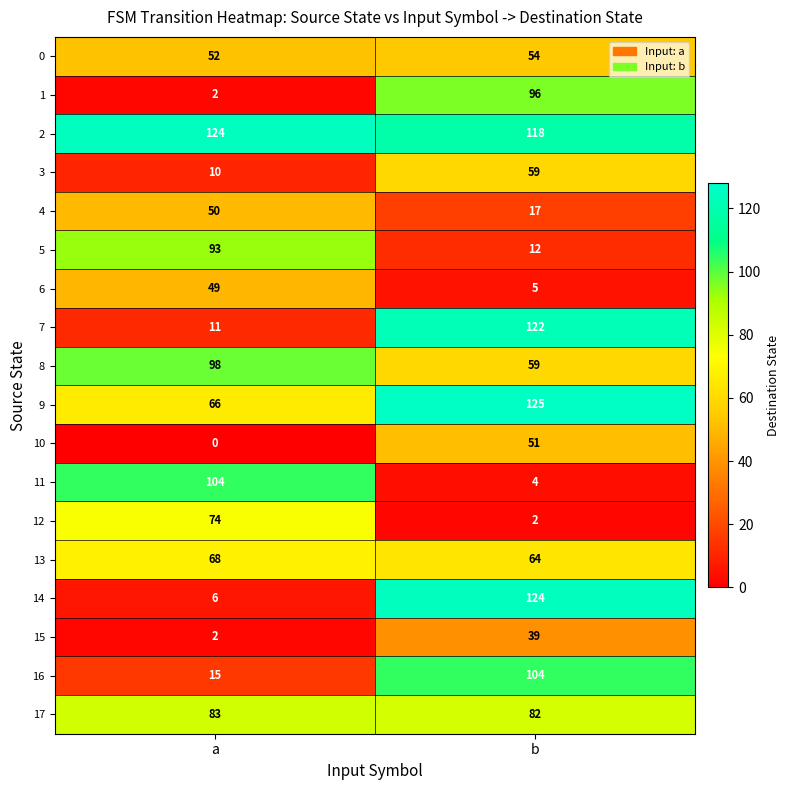

Which series changed the most between a and b?

14